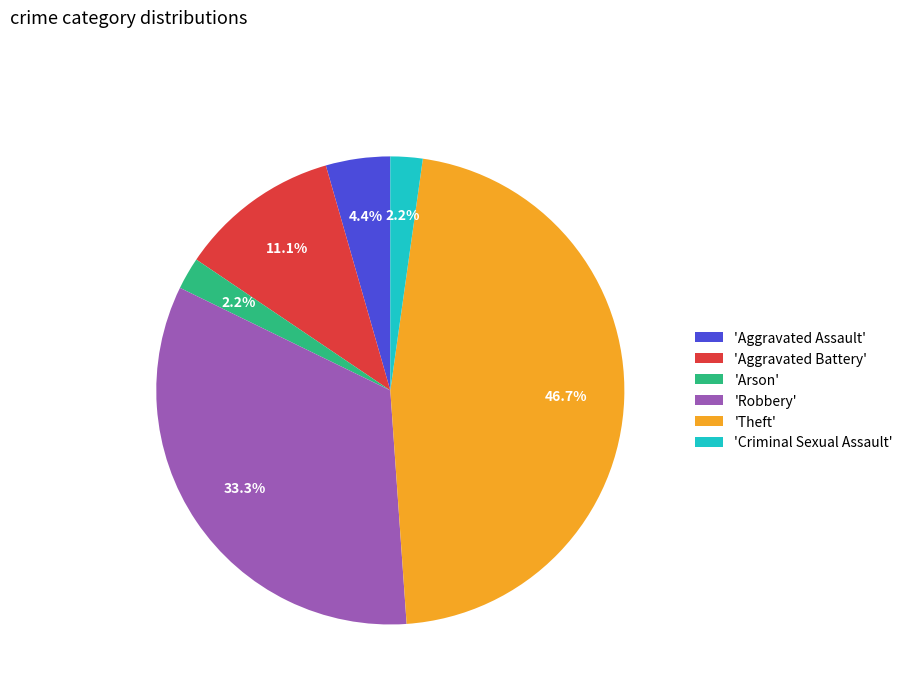

To the nearest percent, what is the average slice percentage?

17%